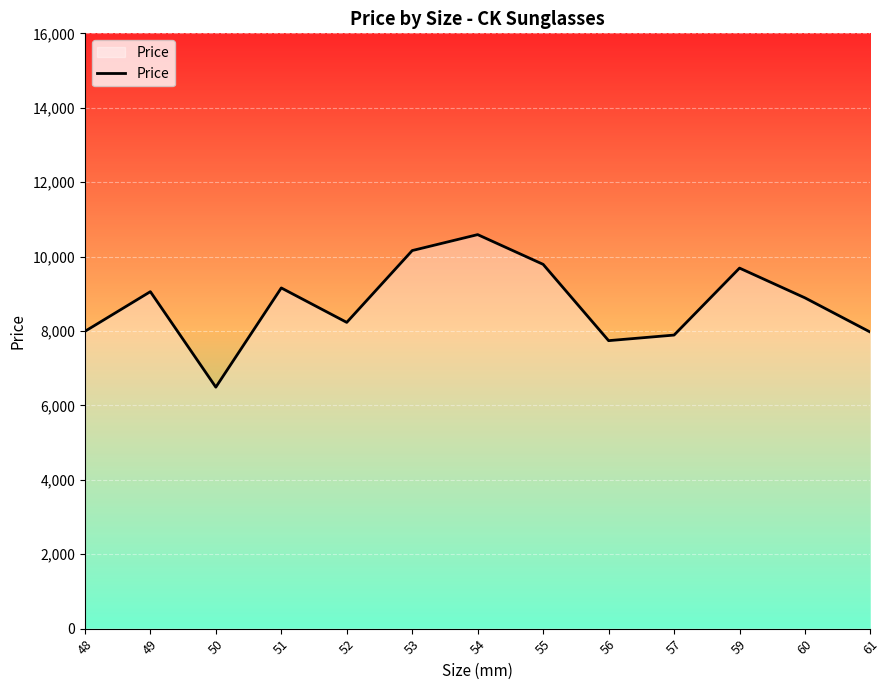

What is the minimum value shown in the chart?

6490.0